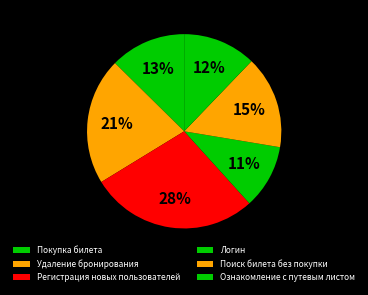

To the nearest percent, what is the difference between the Удаление бронирования and Ознакомление с путевым листом slice percentages?

9%